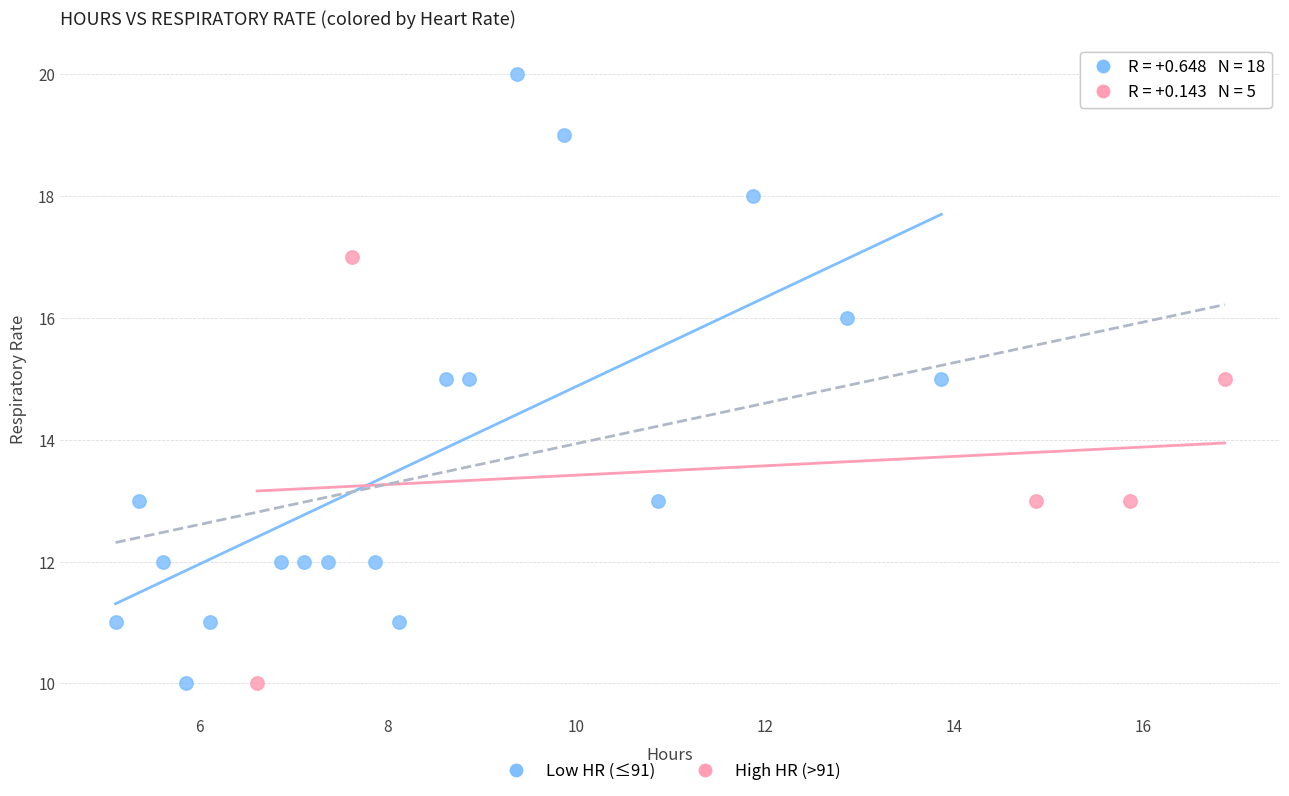

Which series has the largest Y range (max minus min)?

Low HR (≤91)